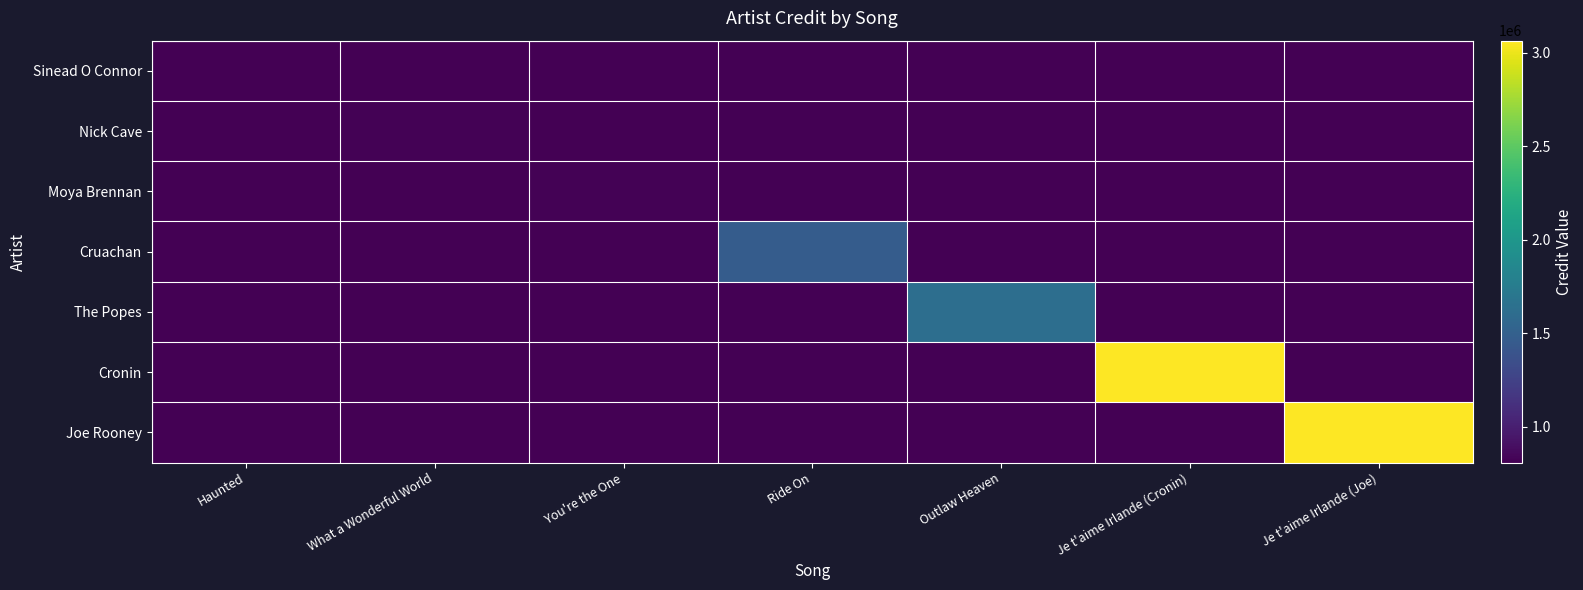

Between Je t'aime Irlande (Cronin) and You're the One, which is larger?

Je t'aime Irlande (Cronin)